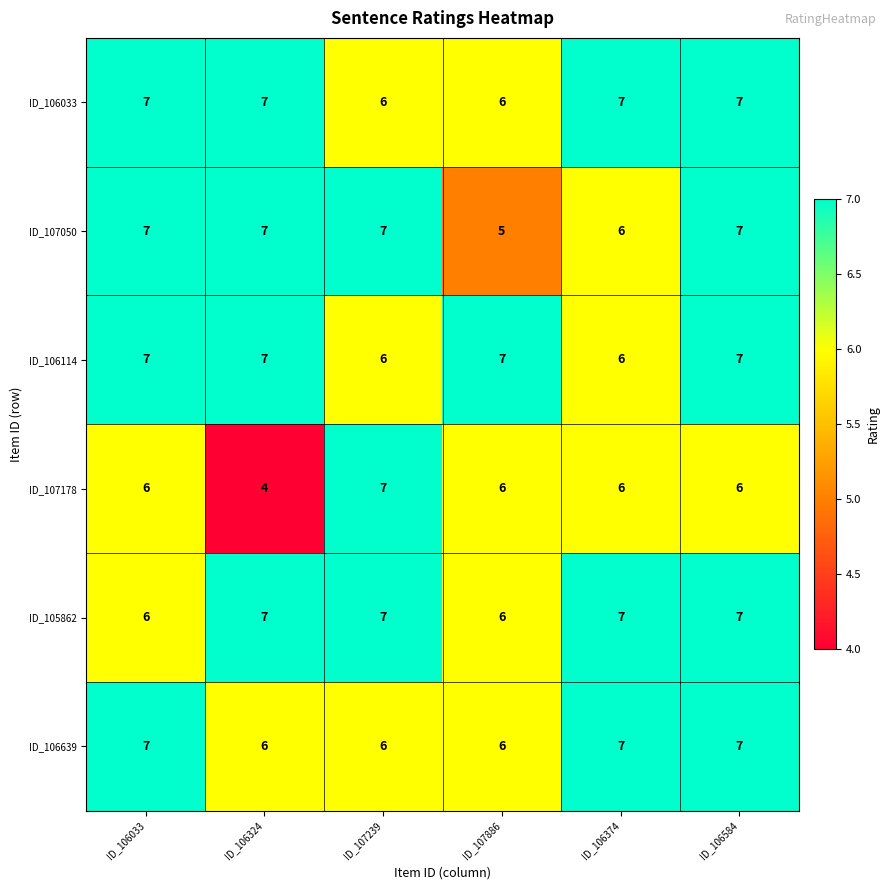

What is the maximum value shown in the chart?

7